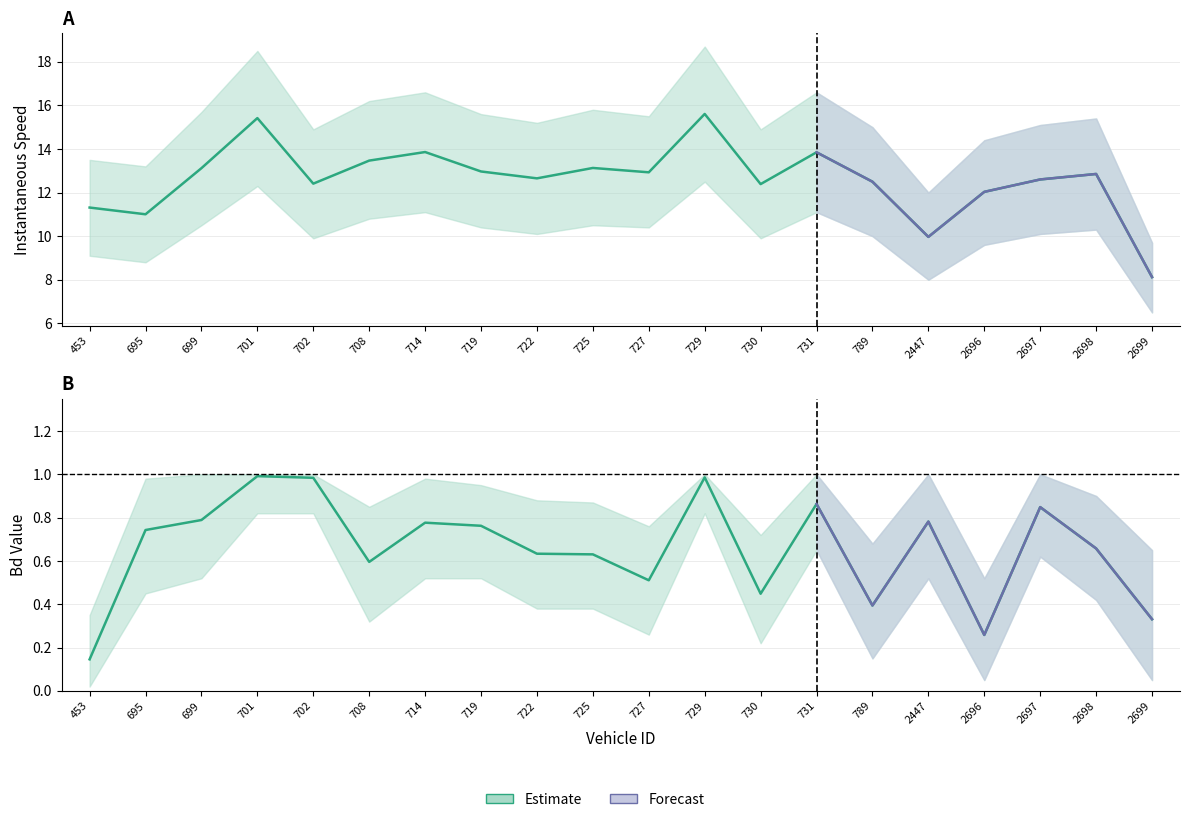

How many categories are shown in the chart?

20